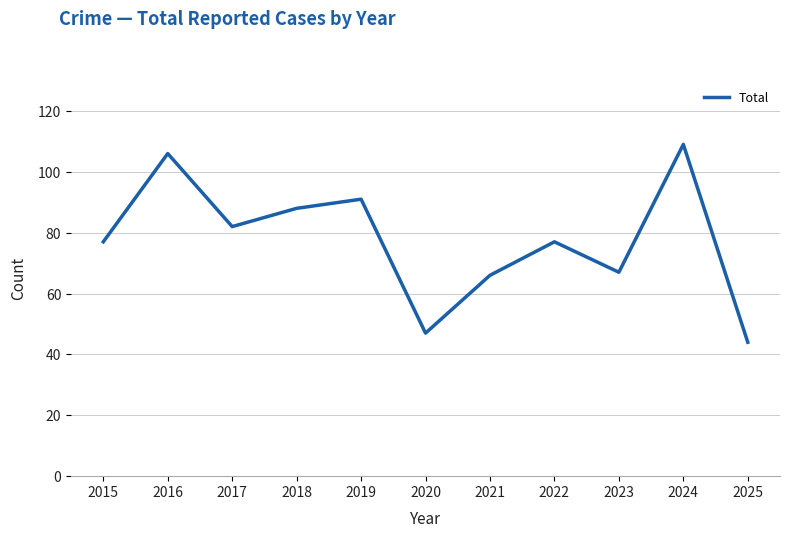

What is the maximum value shown in the chart?

109